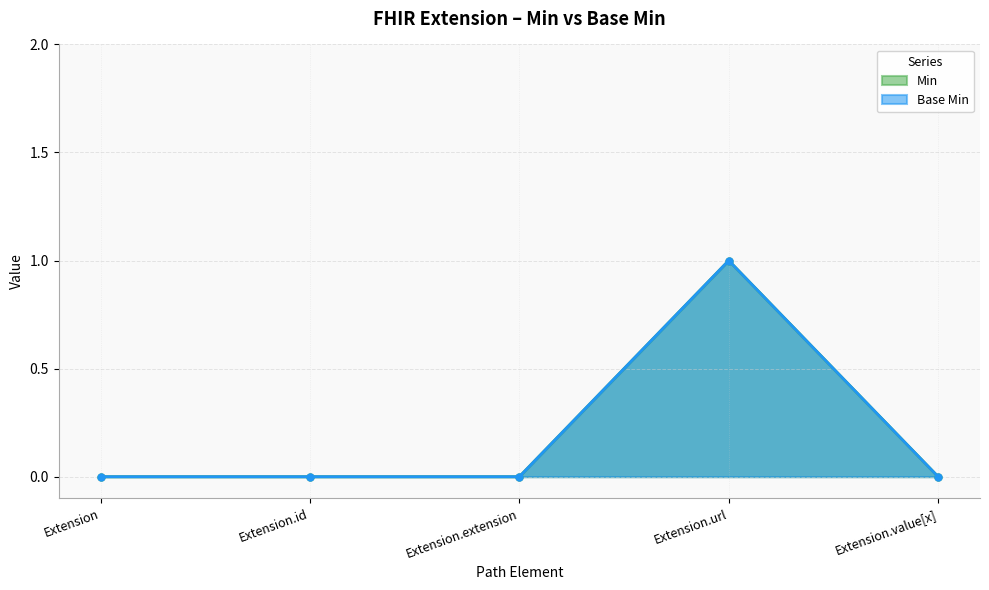

True or false: Base Min and Min intersect in this chart.

False